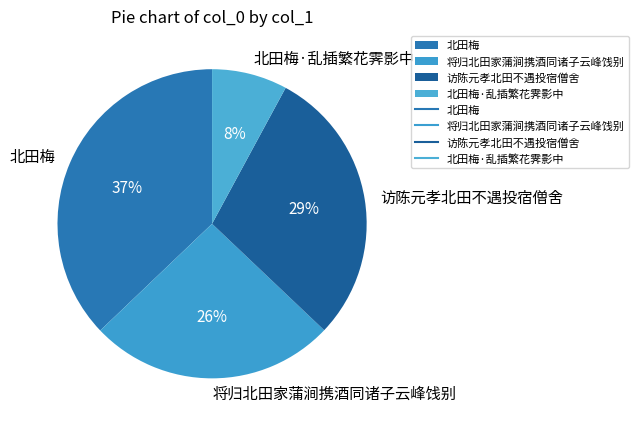

What is the smallest slice in the pie chart?

北田梅·乱插繁花霁影中